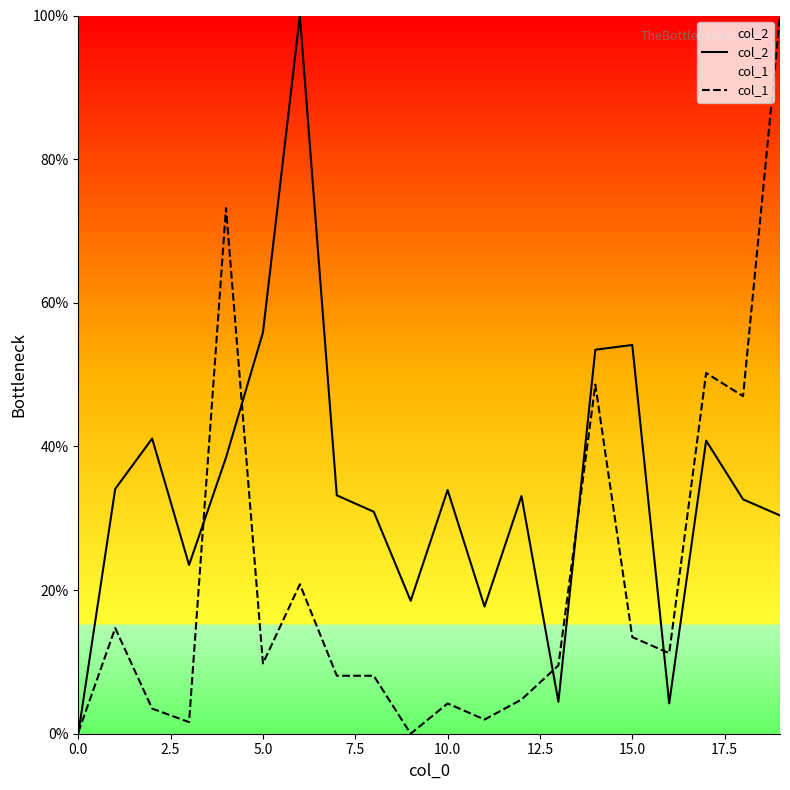

What is the greatest value displayed?

100.0